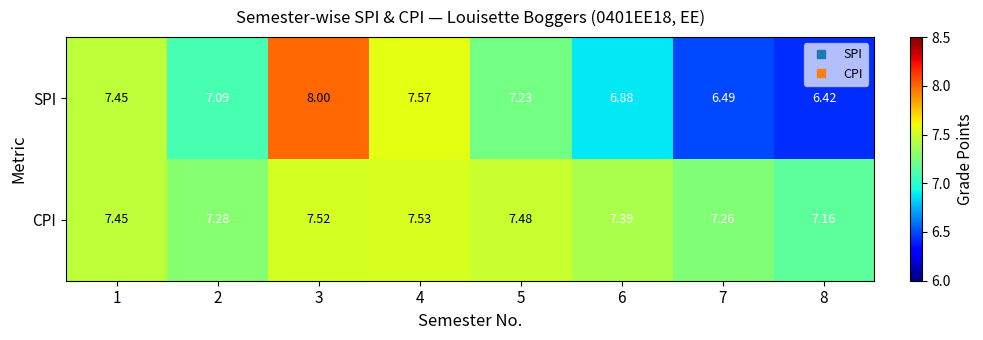

Which series has the largest range (max minus min)?

SPI